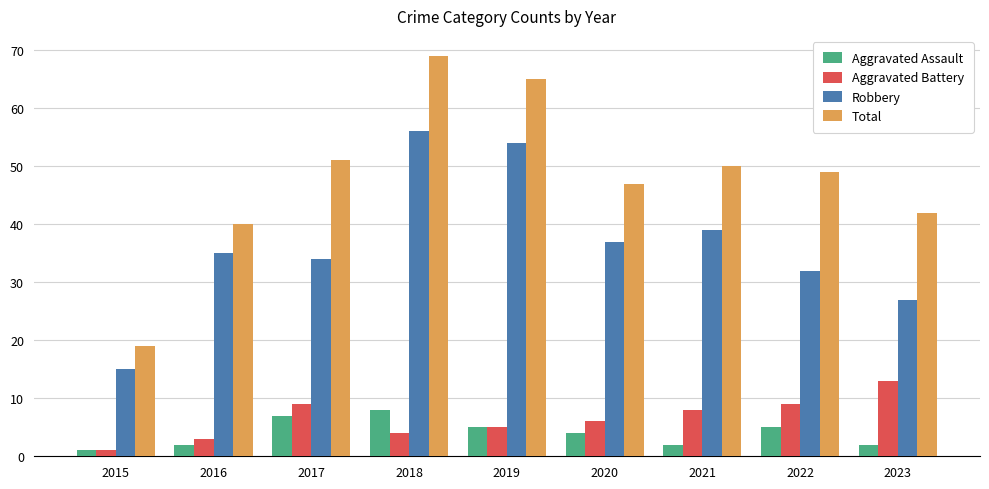

Does the chart contain any negative values?

No